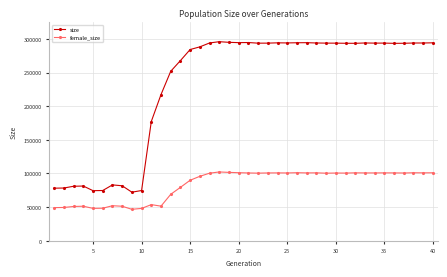

List the series in order of their overall mean, highest first.

size, female_size